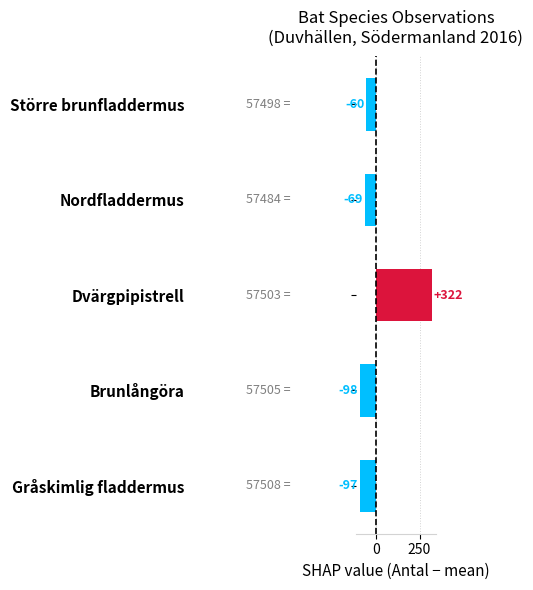

Where is the data nearest to the value 112?

Större brunfladdermus